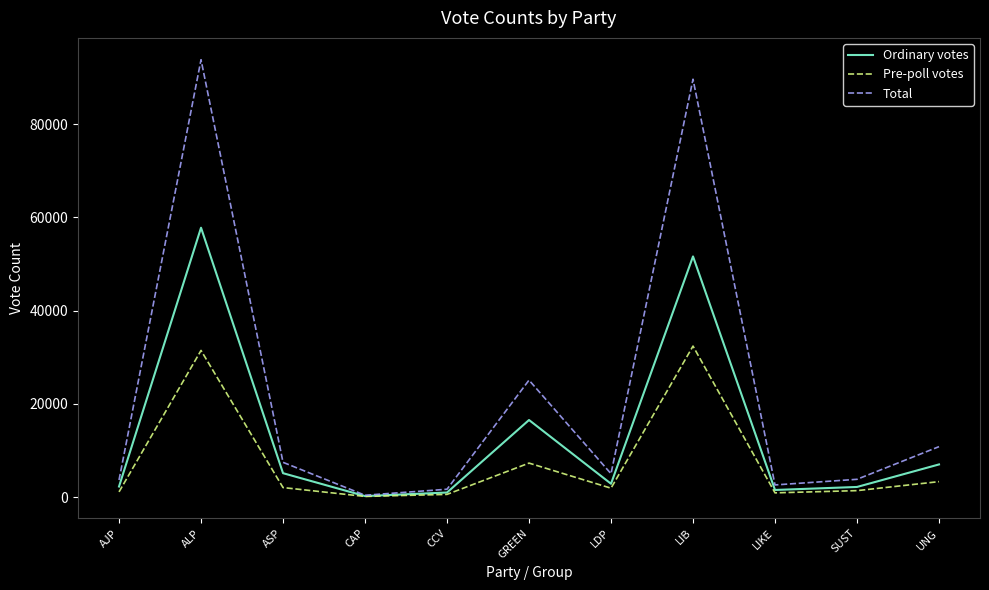

What is the greatest value displayed?

93811